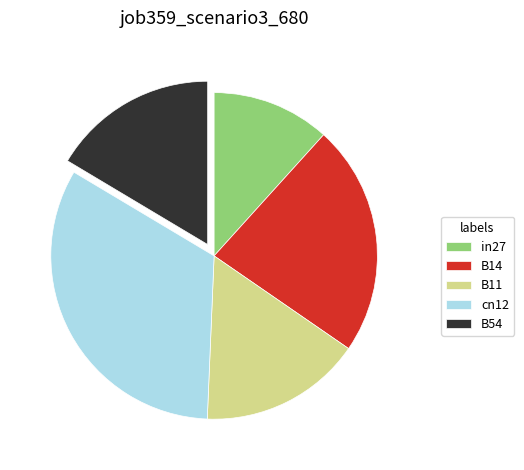

Is B11 the majority of the pie?

No